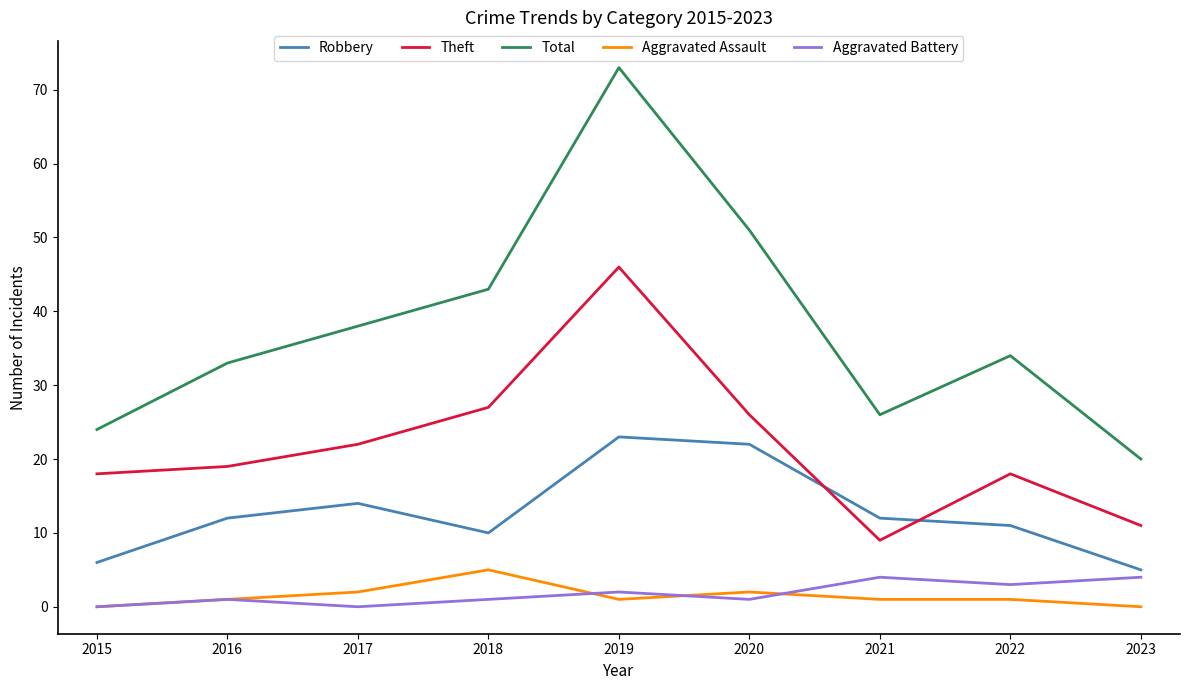

How many interior local valleys does the Total series have?

1